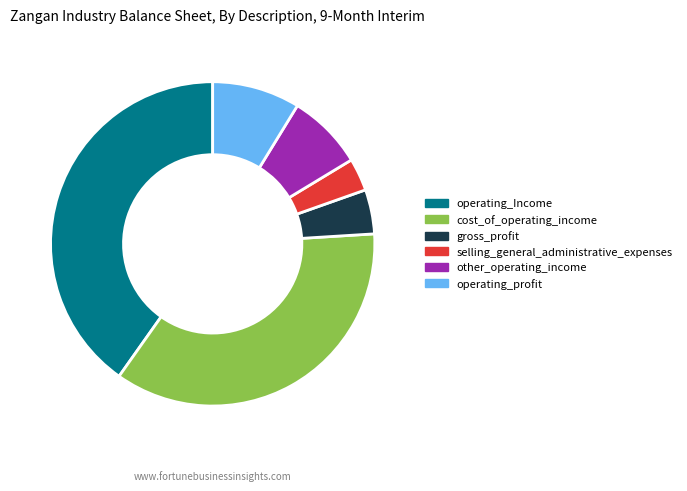

Rank the categories by value from lowest to highest.

selling_general_administrative_expenses, gross_profit, other_operating_income, operating_profit, cost_of_operating_income, operating_Income